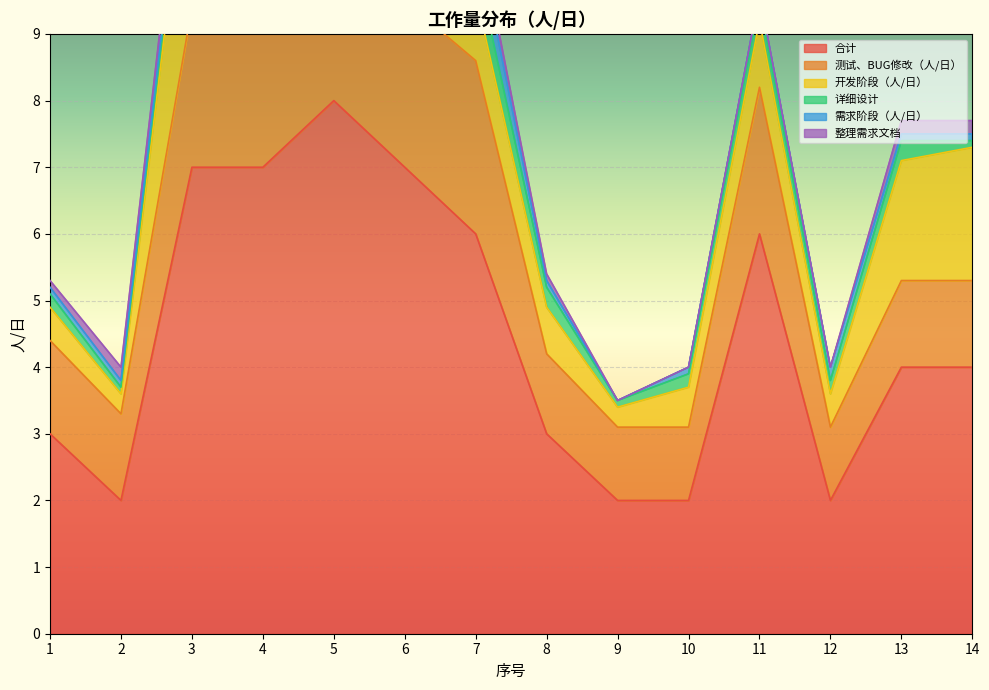

True or false: 合计 and 测试、BUG修改（人/日） cross at least once.

False